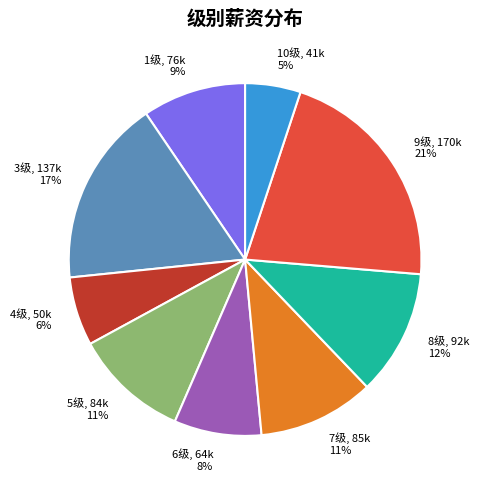

To the nearest percent, what is the average slice percentage?

11%